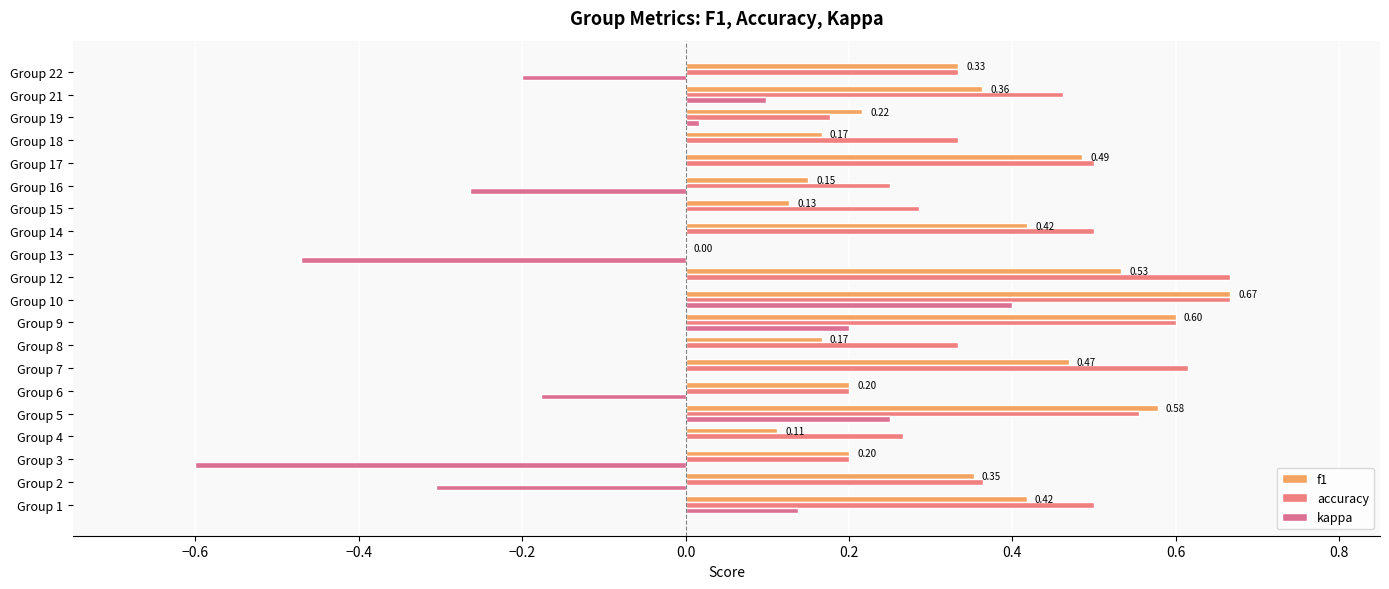

What is the average value of the accuracy series?

0.4